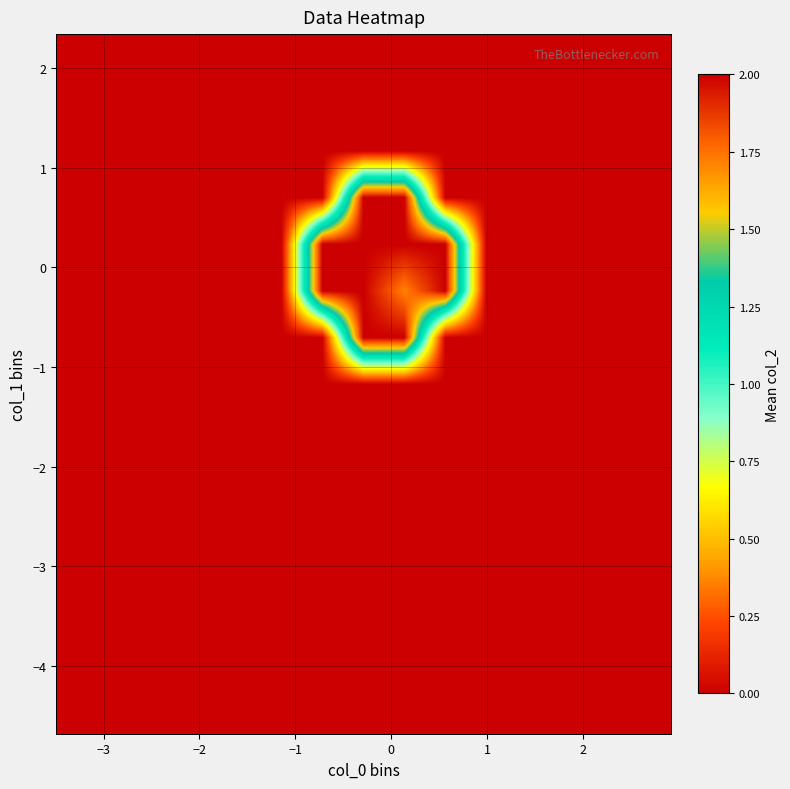

Count the number of categories in the chart.

15